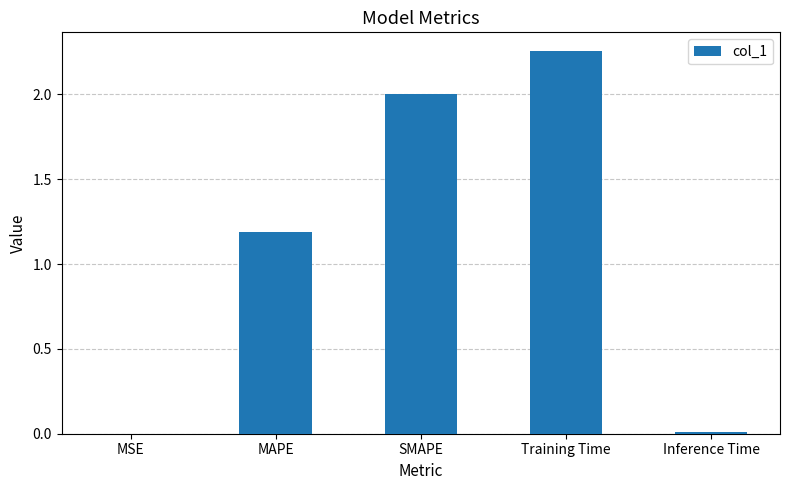

What is the sum of all values?

5.4